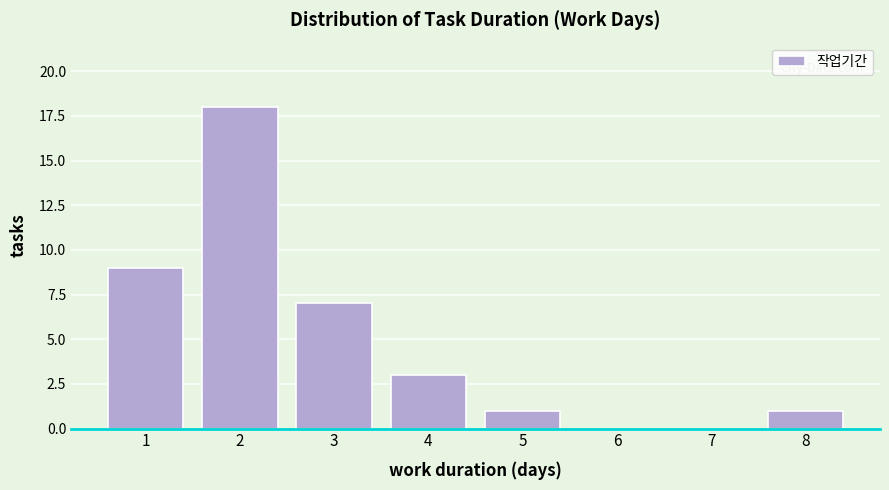

Reading left to right, what are all the values shown in this chart?

1=9	2=18	3=7	4=3	5=1	6=0	7=0	8=1